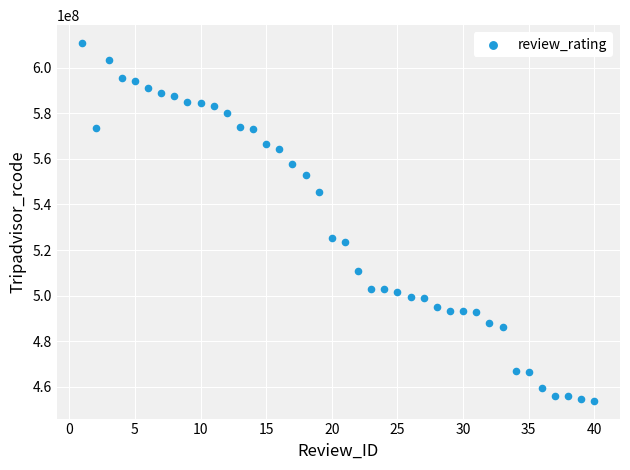

What is the range of Y values (max minus min)?

157149999